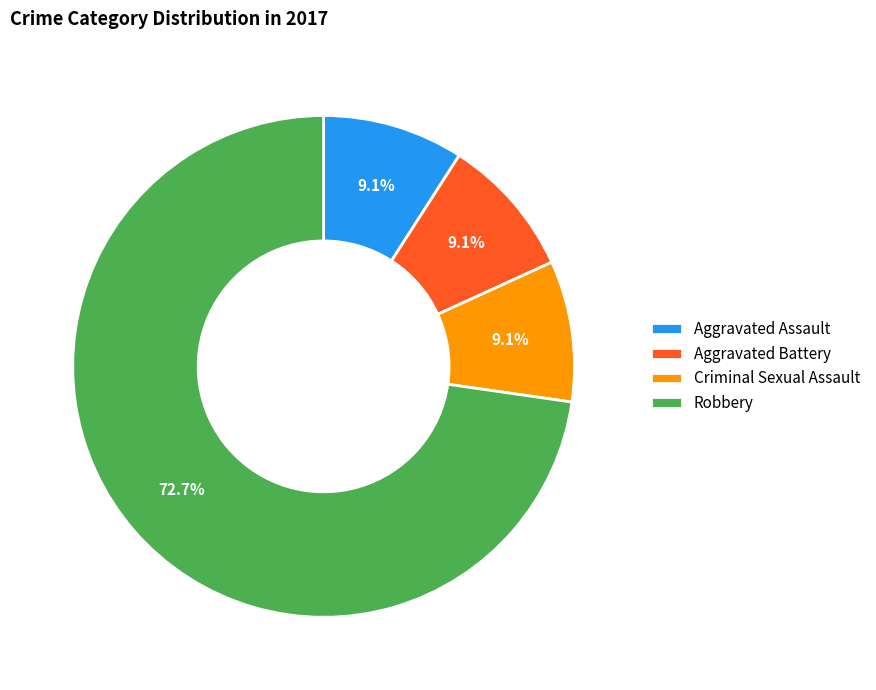

To the nearest percent, what is the average slice percentage?

25%